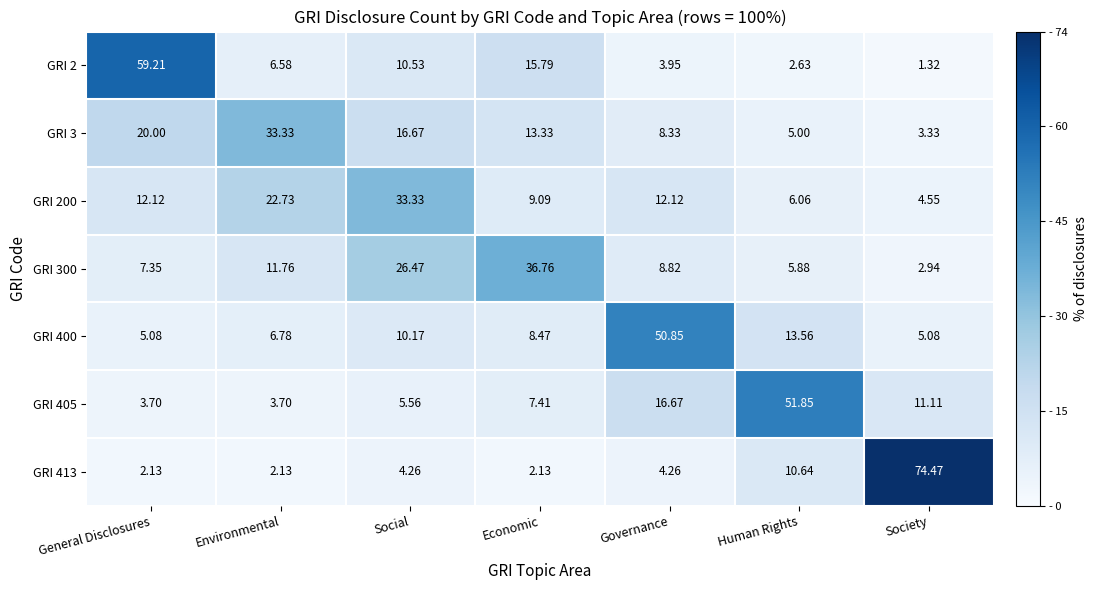

What is the difference between the highest and lowest values at Environmental?

31.2